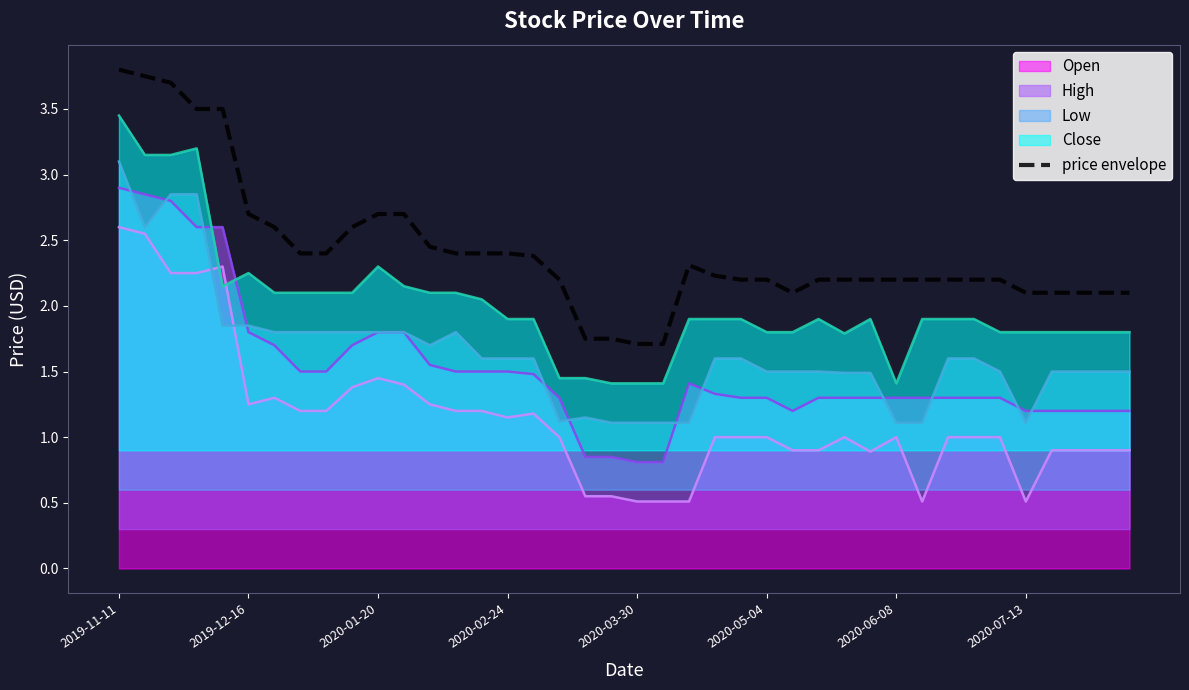

Between 31 and 22, which is larger?

22